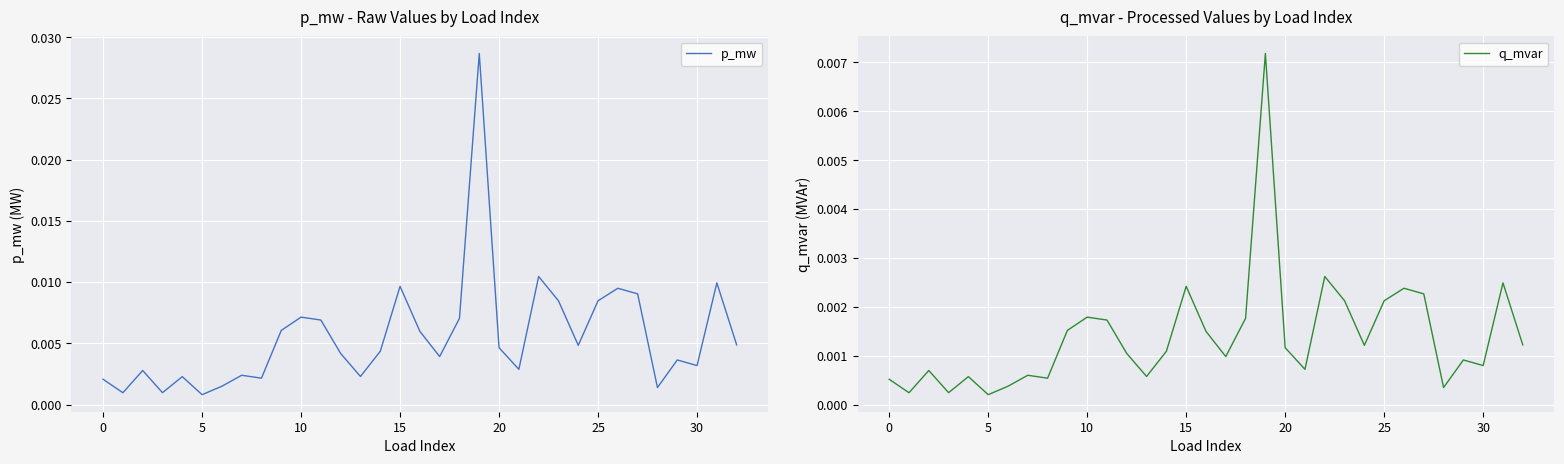

At how many categories does at least one series exceed 0?

33